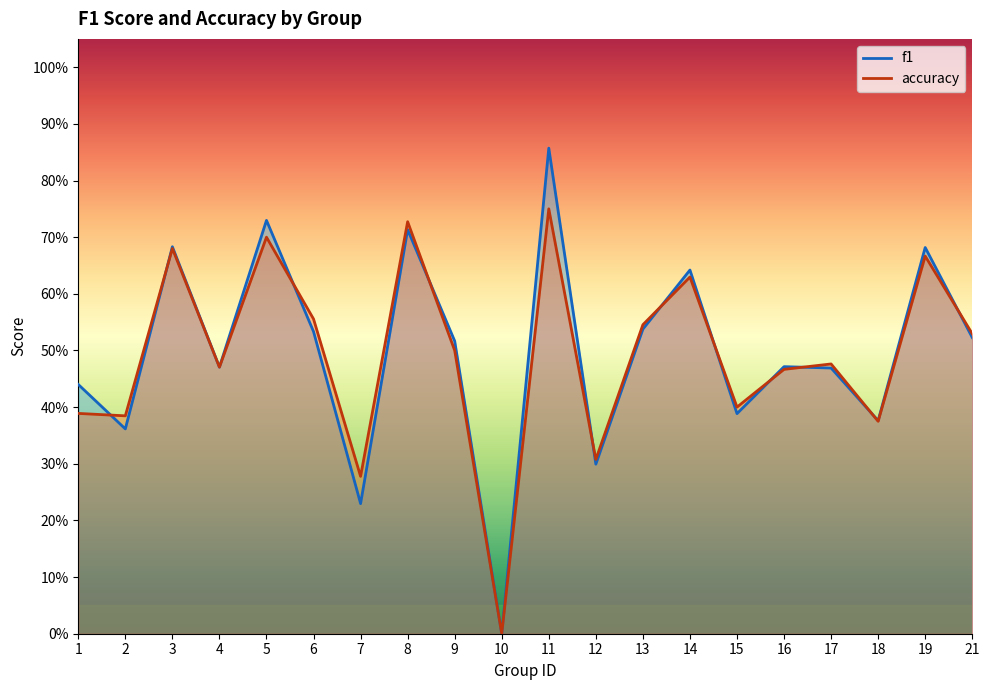

At how many categories does at least one series exceed 0?

19